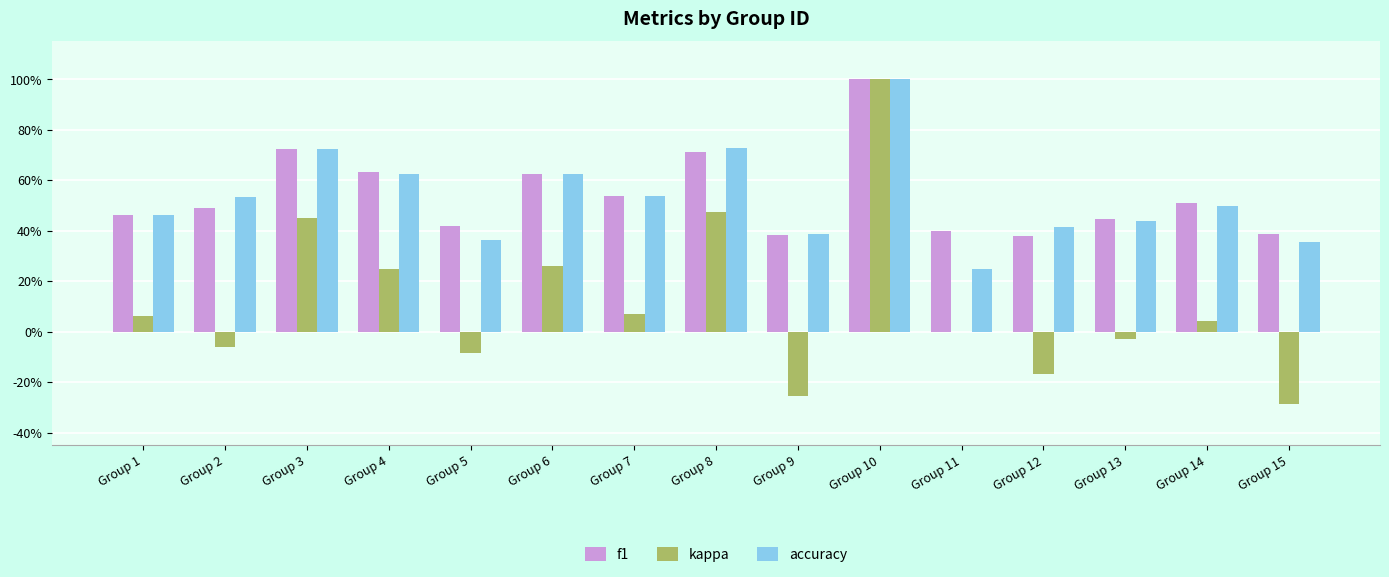

Reading right to left, transcribe all the data shown in this chart.

f1: 0.4	0.5	0.4	0.4	0.4	1.0	0.4	0.7	0.5	0.6	0.4	0.6	0.7	0.5	0.5
kappa: -0.3	0.0	-0.0	-0.2	0.0	1.0	-0.3	0.5	0.1	0.3	-0.1	0.2	0.5	-0.1	0.1
accuracy: 0.4	0.5	0.4	0.4	0.2	1.0	0.4	0.7	0.5	0.6	0.4	0.6	0.7	0.5	0.5